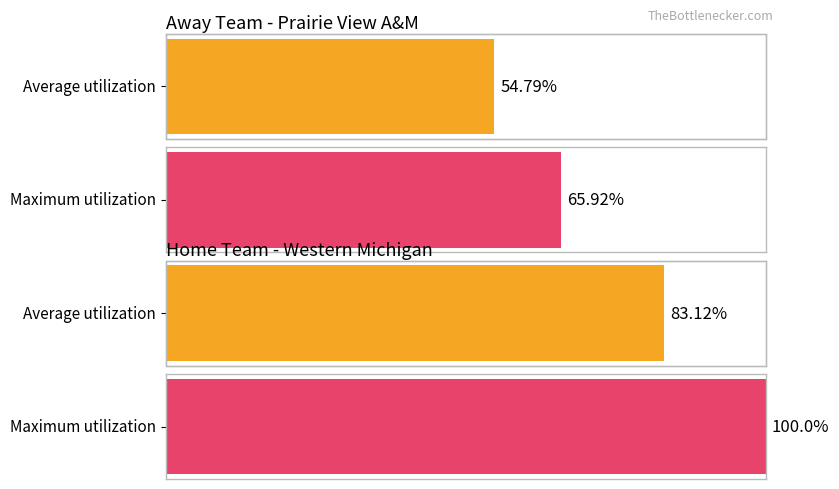

Does the chart contain any negative values?

No